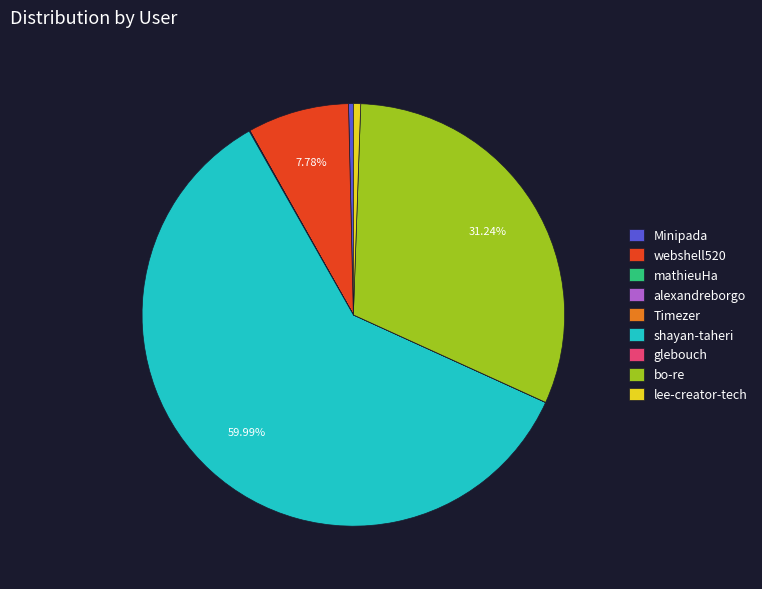

Does shayan-taheri account for over 50% of the chart?

Yes